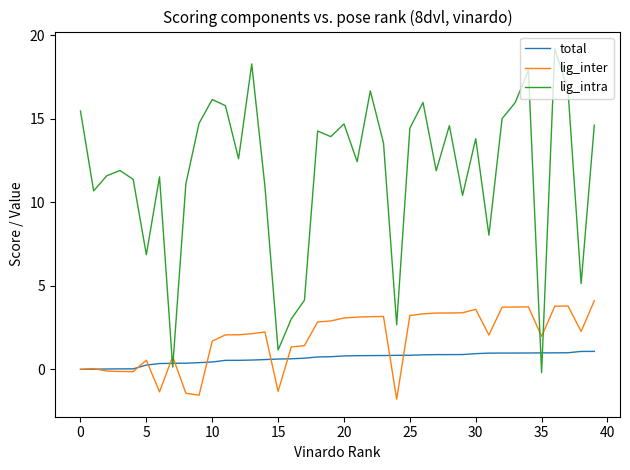

How many positive values does the lig_intra series have?

39